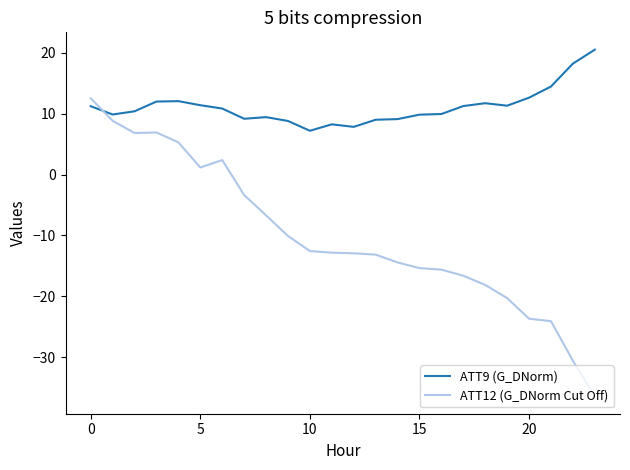

Which series has the largest total across all categories?

ATT9 (G_DNorm)